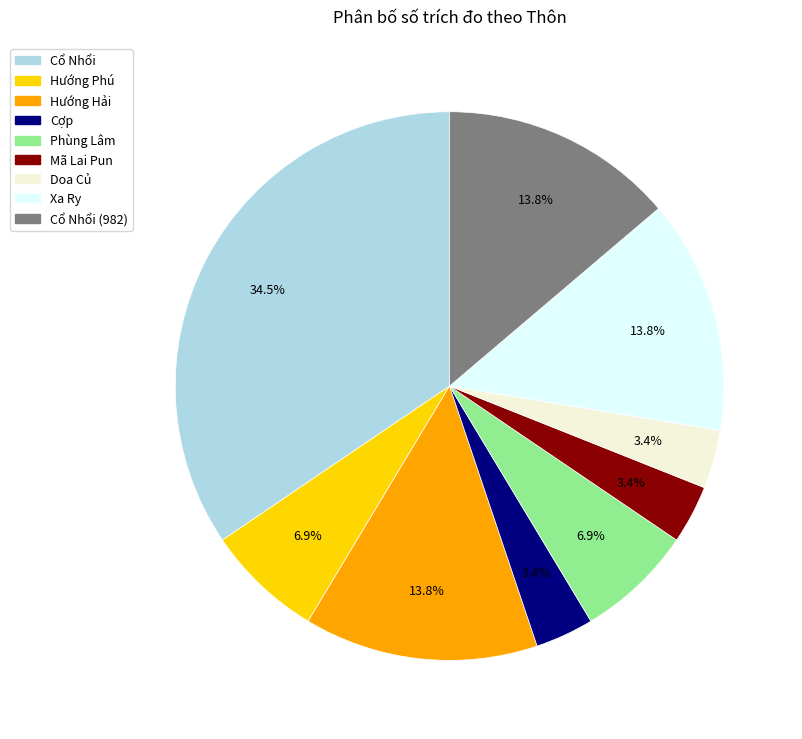

How many segments does this pie chart have?

9